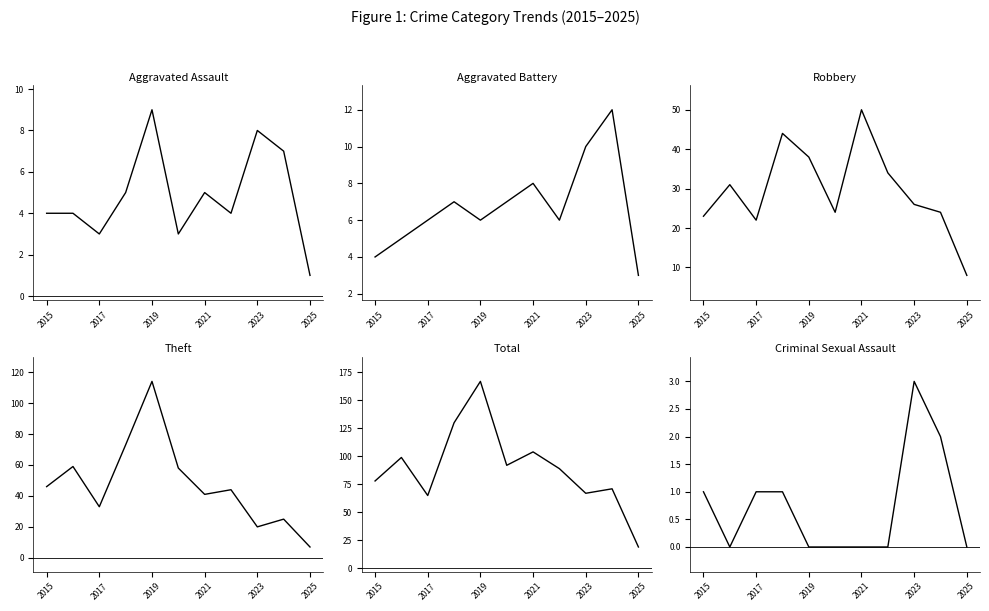

Which has a higher value, 2021 or 2017?

2021